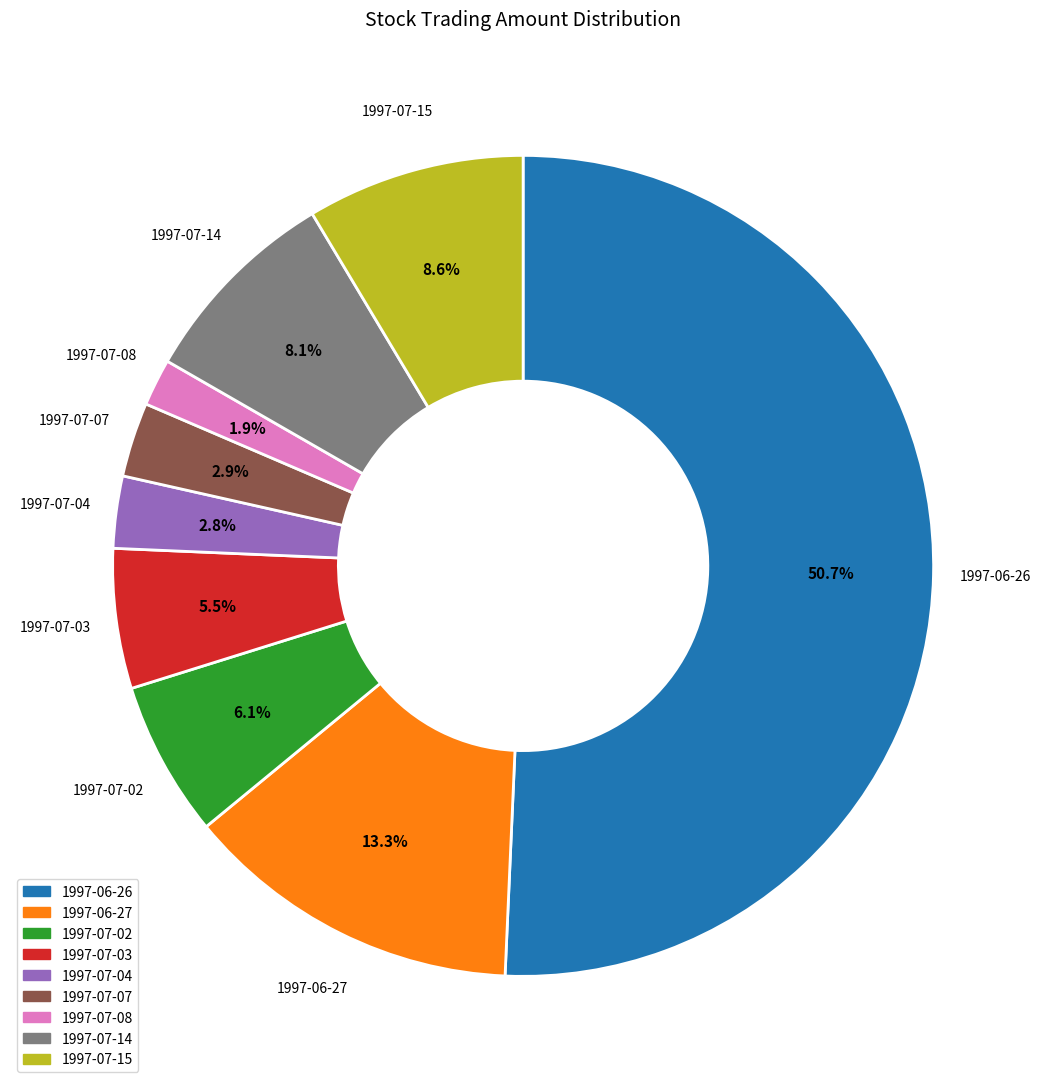

Is it true that 1997-07-07 is 3% of the pie?

True